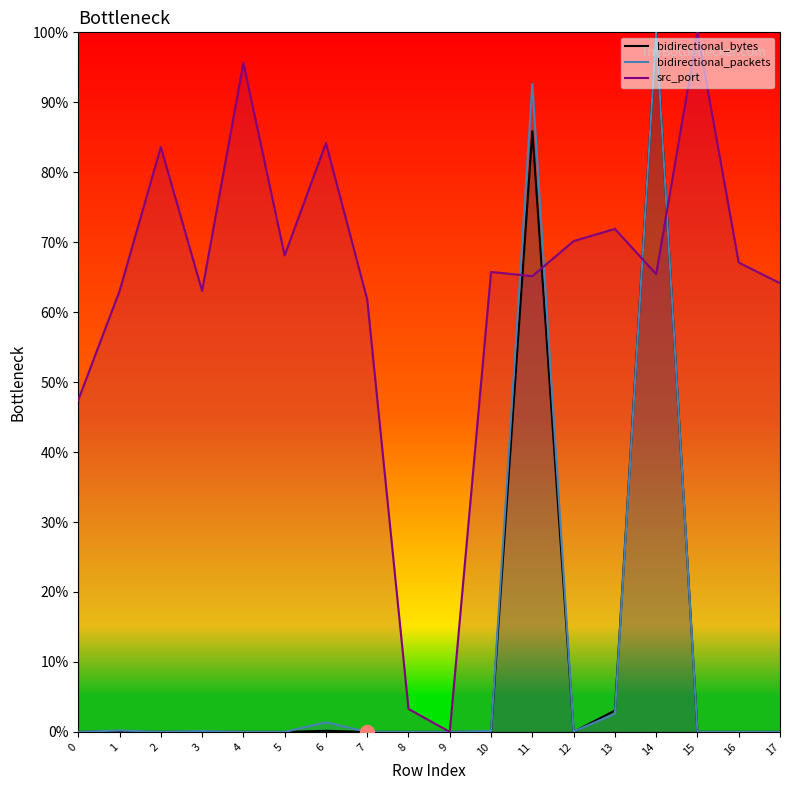

At which category does bidirectional_packets reach its first local peak?

1